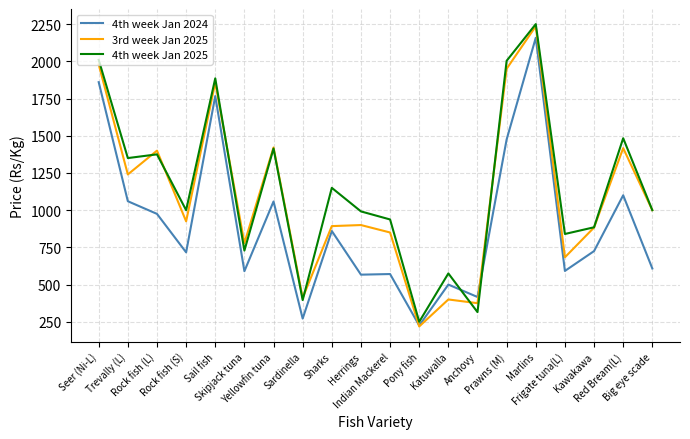

What is the lowest value of the 3rd week Jan 2025 series?

218.8